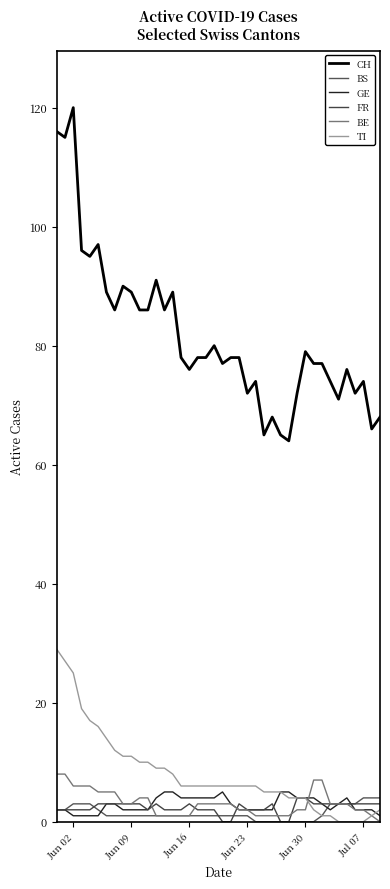

At which category is the sum across all series the highest?

Jun 02